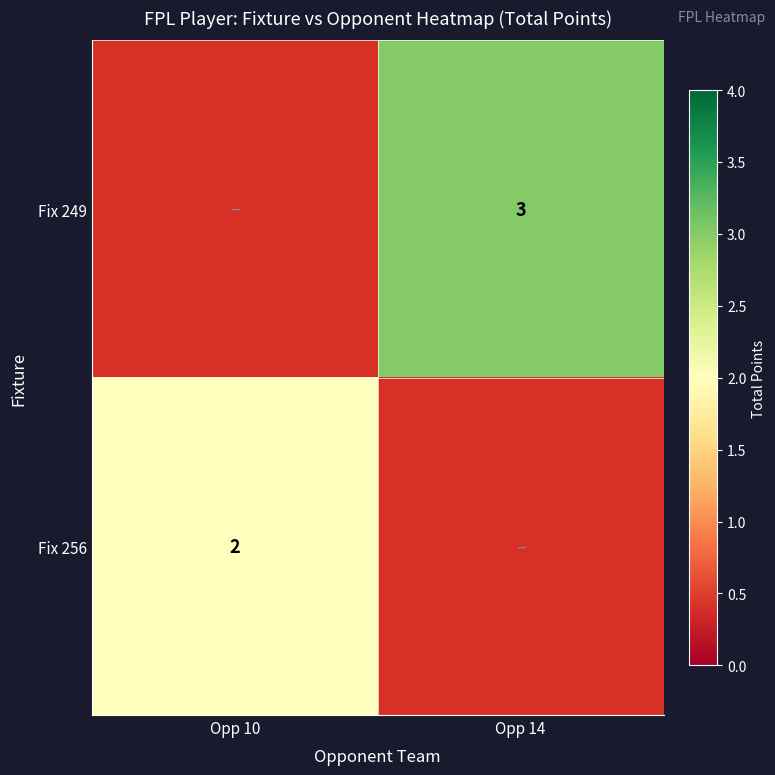

The Fix 256 series shows 2 at Opp 10. True or false?

True